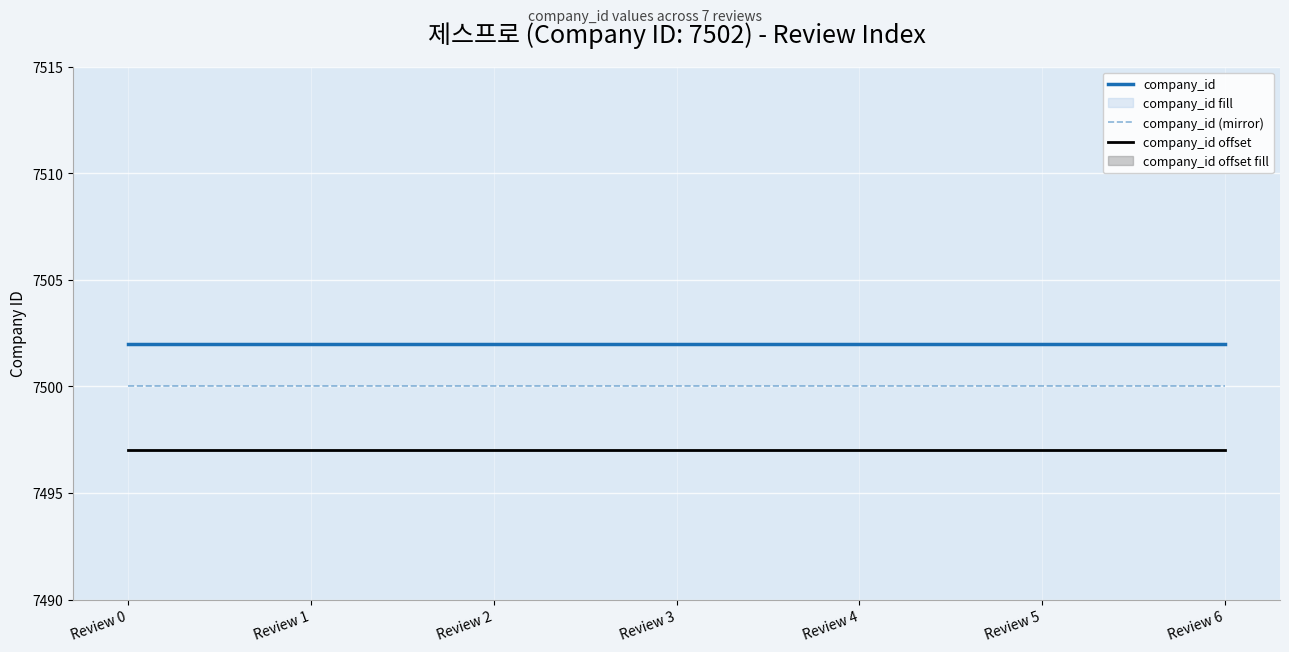

True or false: company_id (mirror) and company_id cross at least once.

False